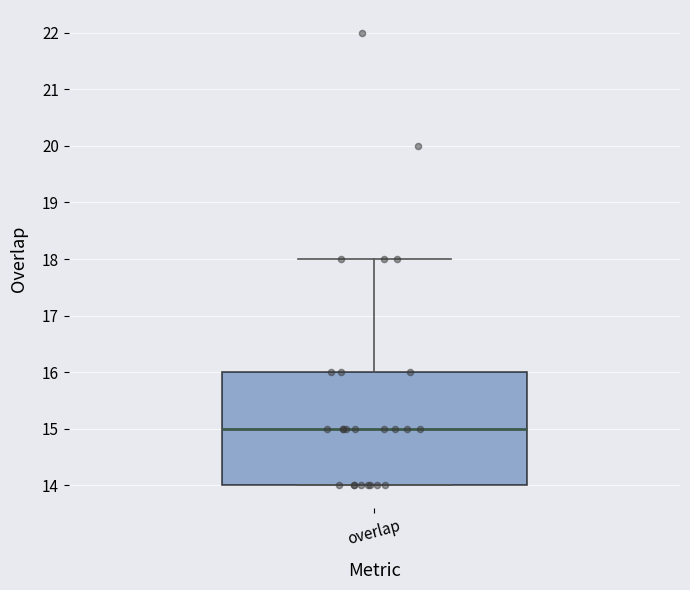

Where is the lower edge of the box for overlap on the y-axis? The values are not printed on the chart, so give them approximately, as read against the axis.

14